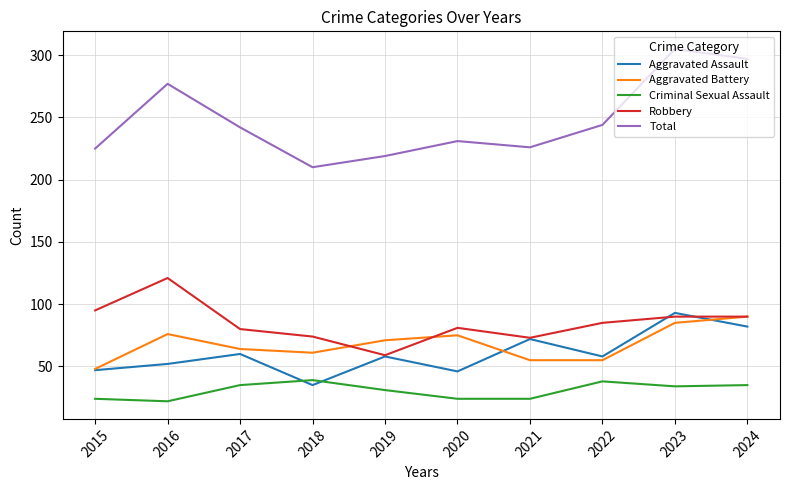

Where is the first local maximum for Criminal Sexual Assault?

2018